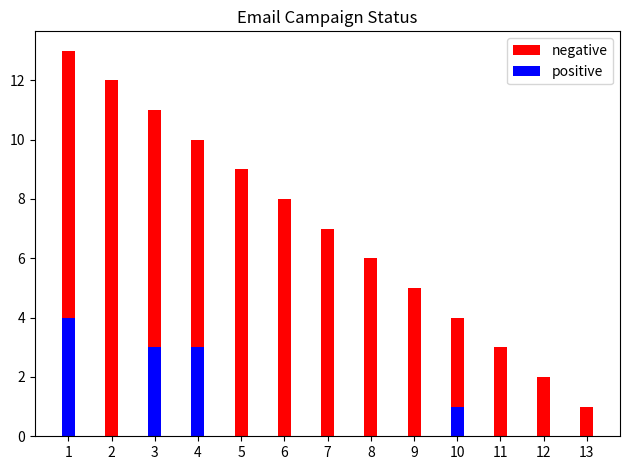

Is the value of positive at 10 greater than the value of negative at 13?

No